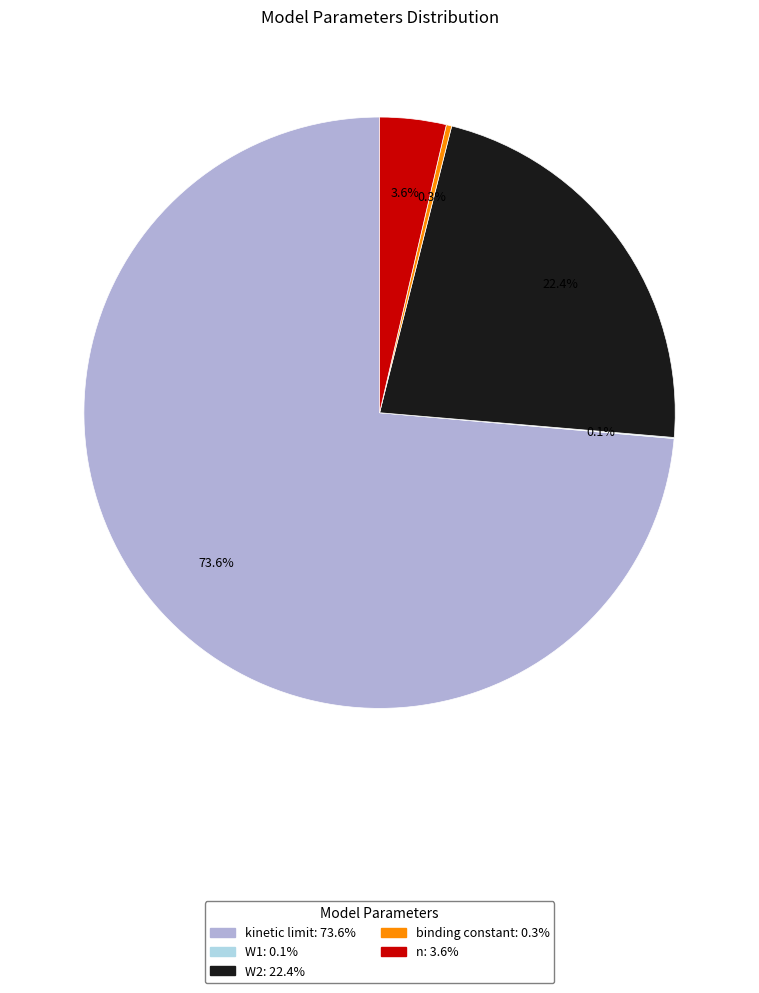

Does any single category account for the majority?

Yes